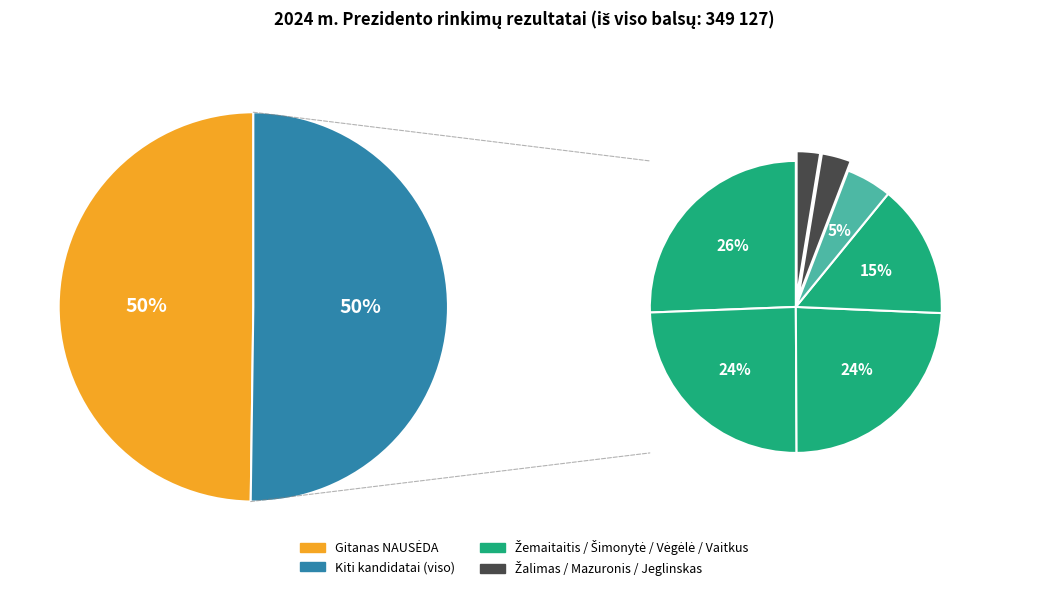

Is there a majority slice in this chart?

No